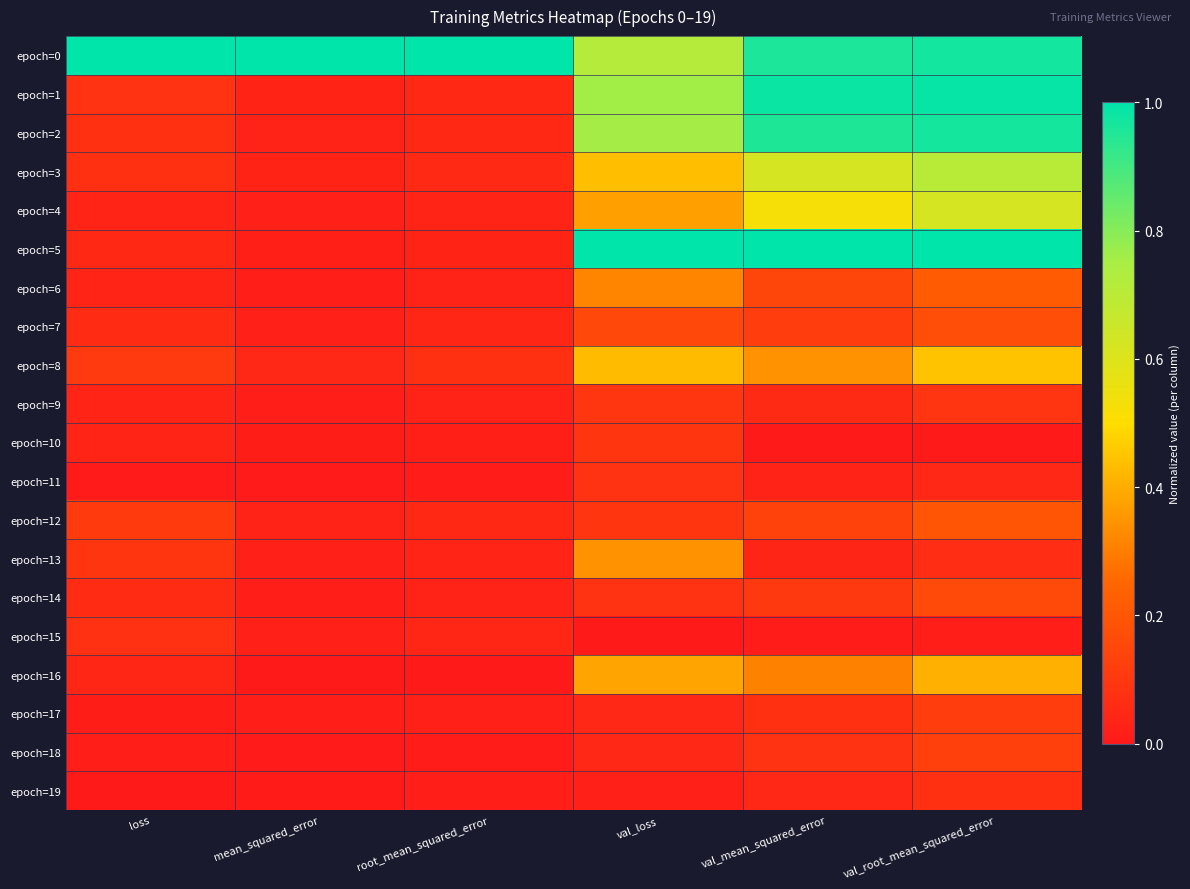

Which has a higher value, root_mean_squared_error or loss?

root_mean_squared_error